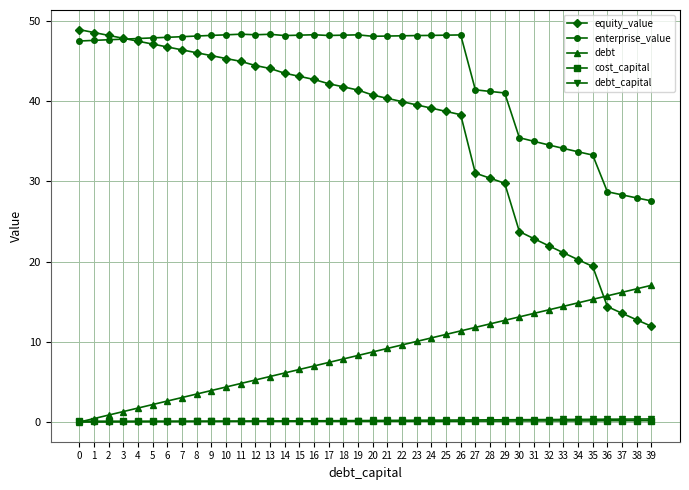

Which series has the widest spread of values?

equity_value